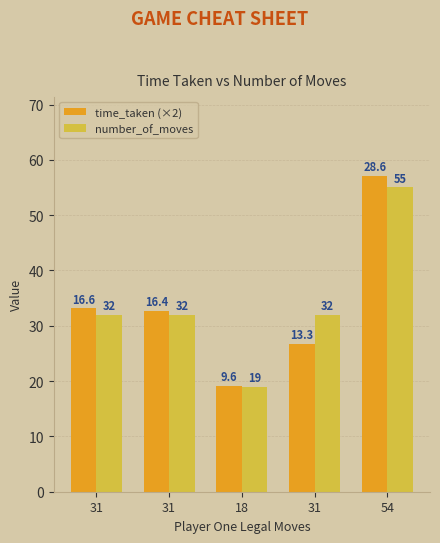

At which label is time_taken (×2) closest to 38?

31